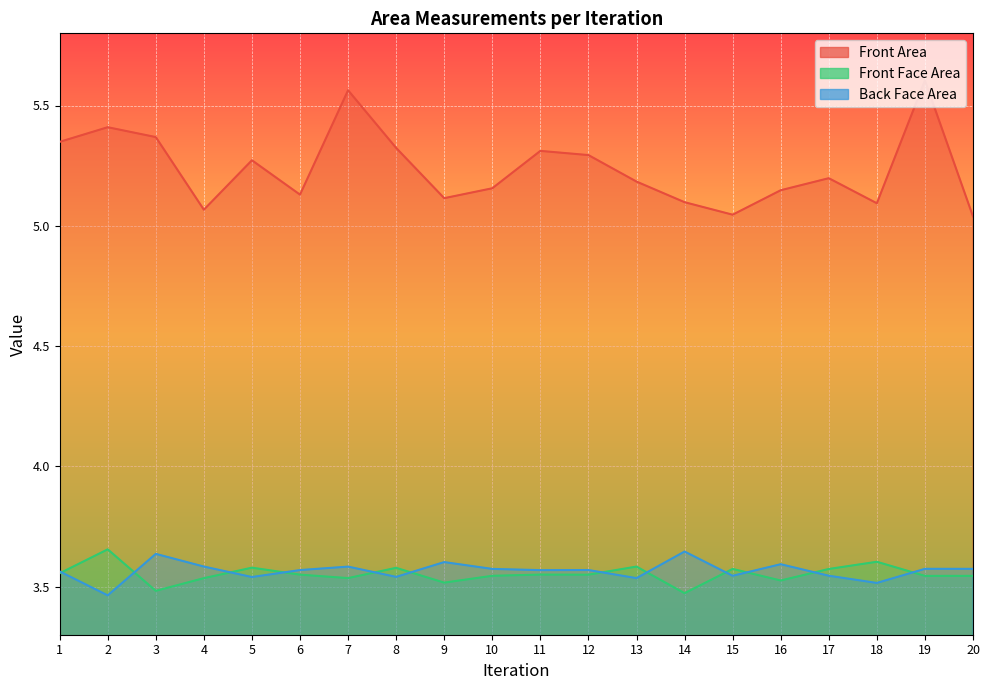

How many lines are shown in the chart?

3